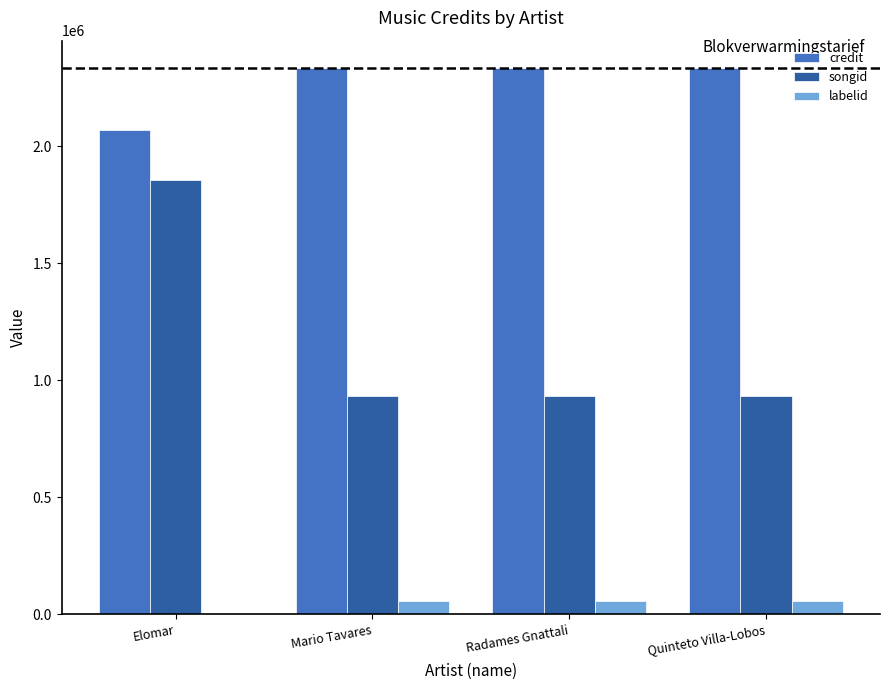

What is the sum of the songid values at Elomar and Mario Tavares?

2792872